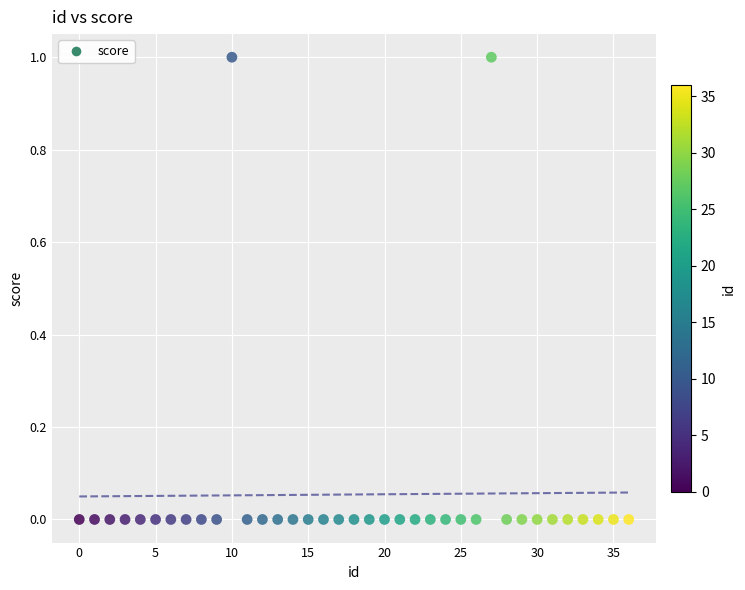

What is the range of X values (max minus min)?

36